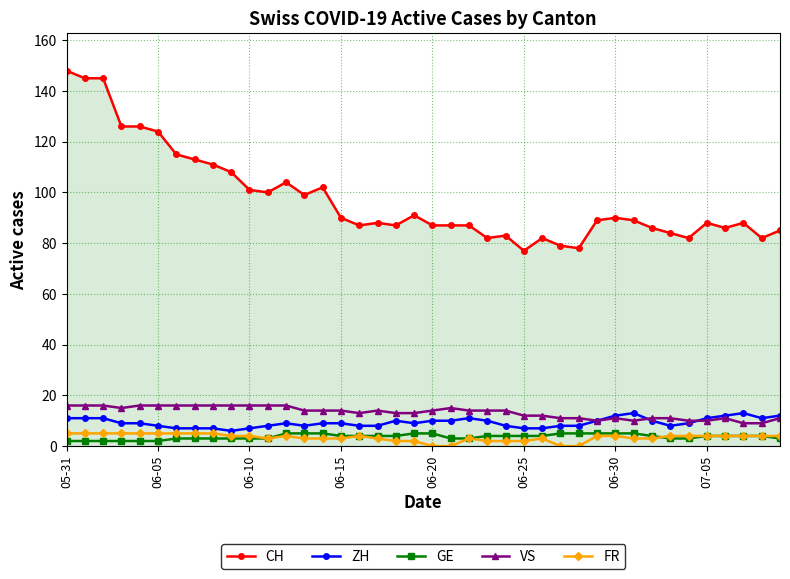

Count the number of data series in this chart.

5